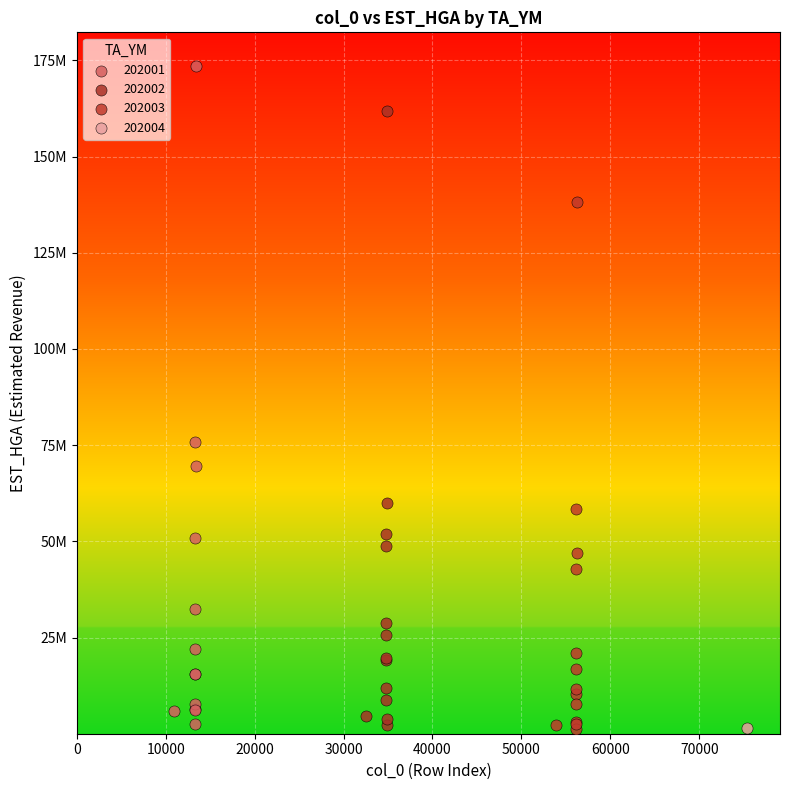

What are all the series names shown in the legend?

202001, 202002, 202003, 202004